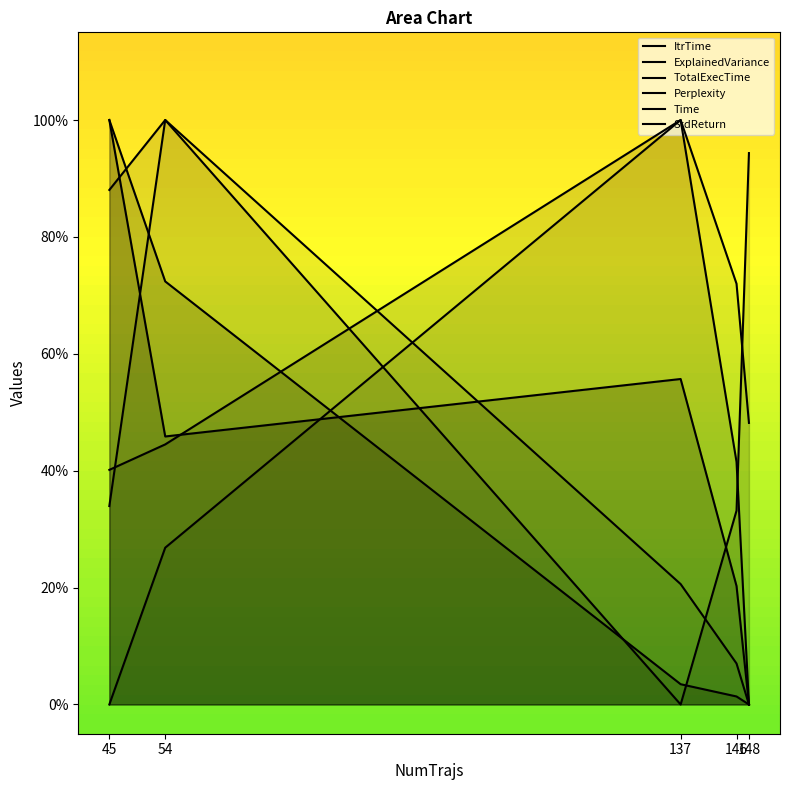

Is the value of ItrTime at 137 greater than the value of ExplainedVariance at 54?

No